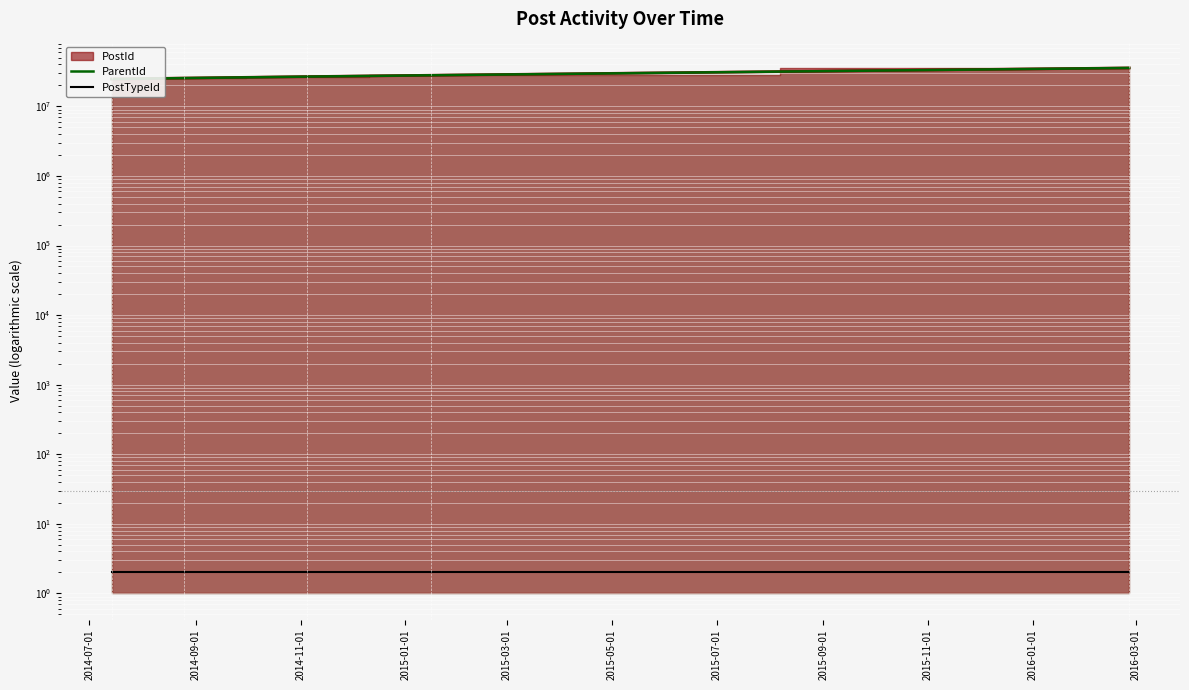

Is it true that PostTypeId equals 2 at 2014-09-01?

True